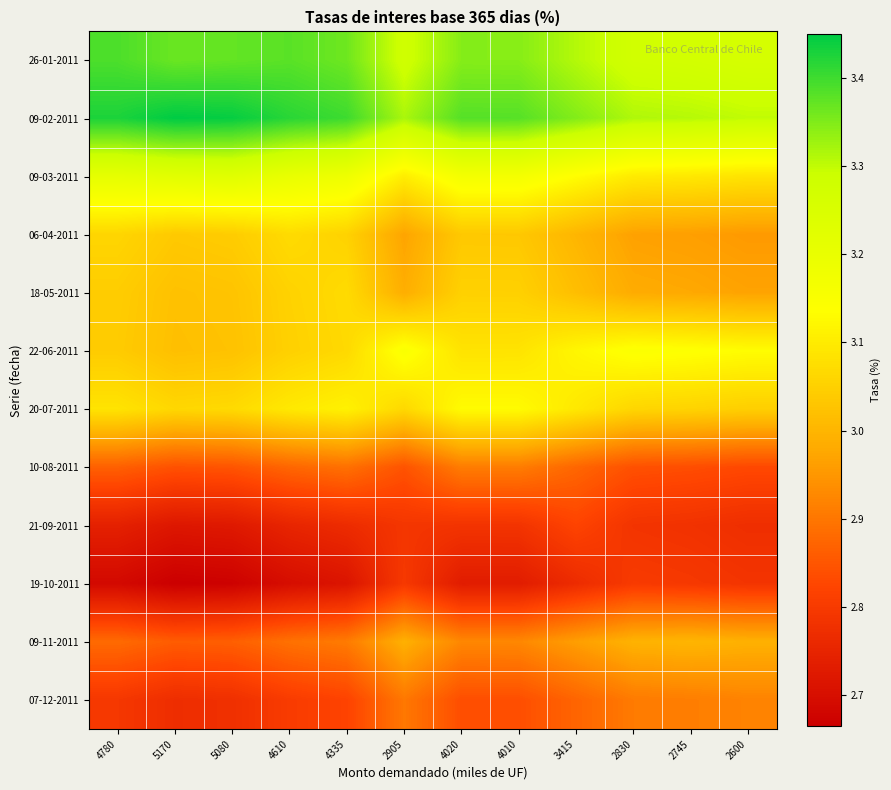

What is the total value across all series at 2905?

36.2